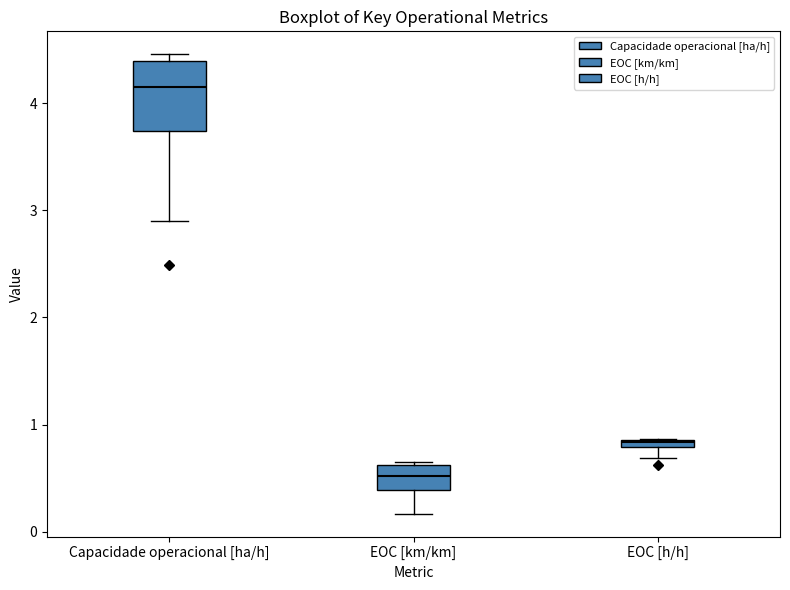

Comparing the boxes themselves (not the whiskers), which one is the tallest?

Capacidade operacional [ha/h]